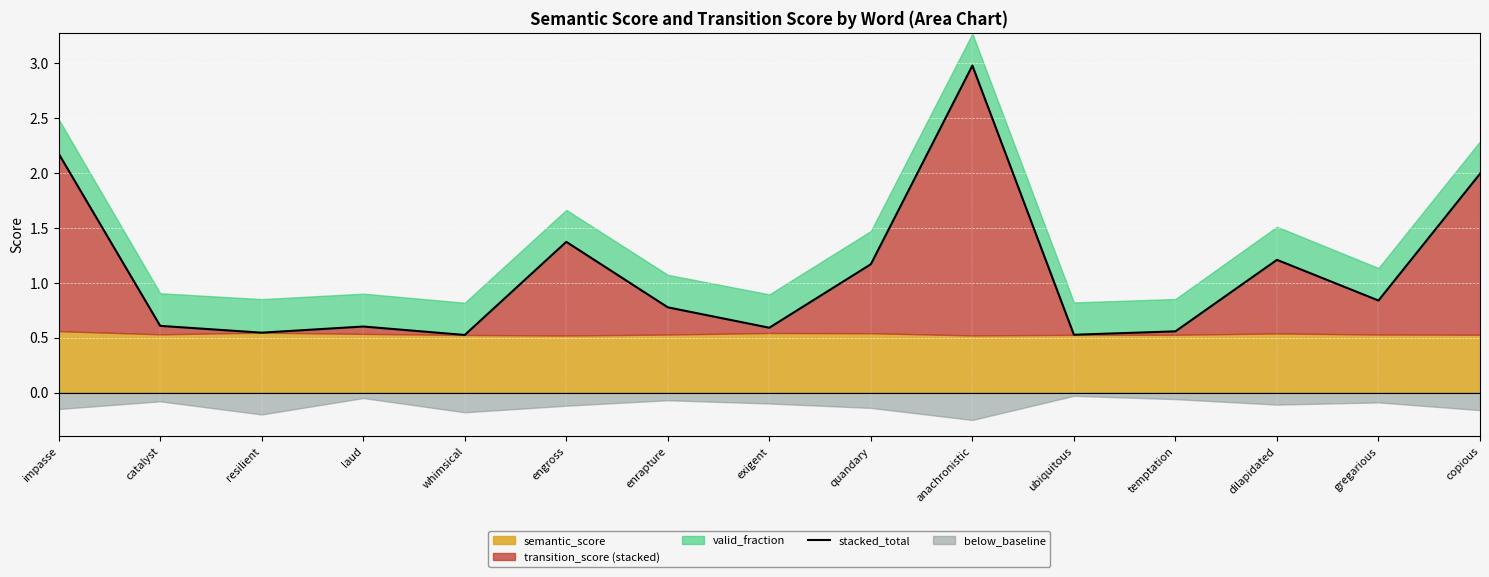

At which category does the chart reach its peak across all series?

anachronistic